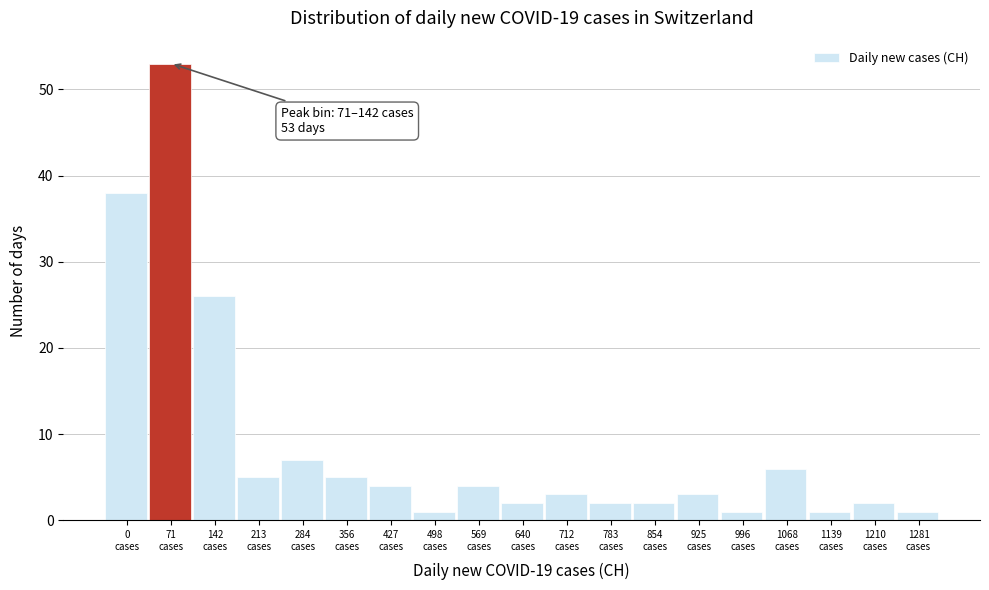

Reading left to right, list all the values displayed in this chart.

38	53	26	5	7	5	4	1	4	2	3	2	2	3	1	6	1	2	1